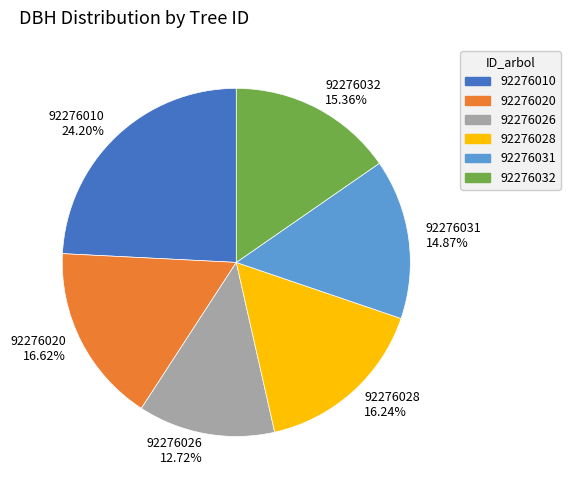

Which slice is the largest?

92276010